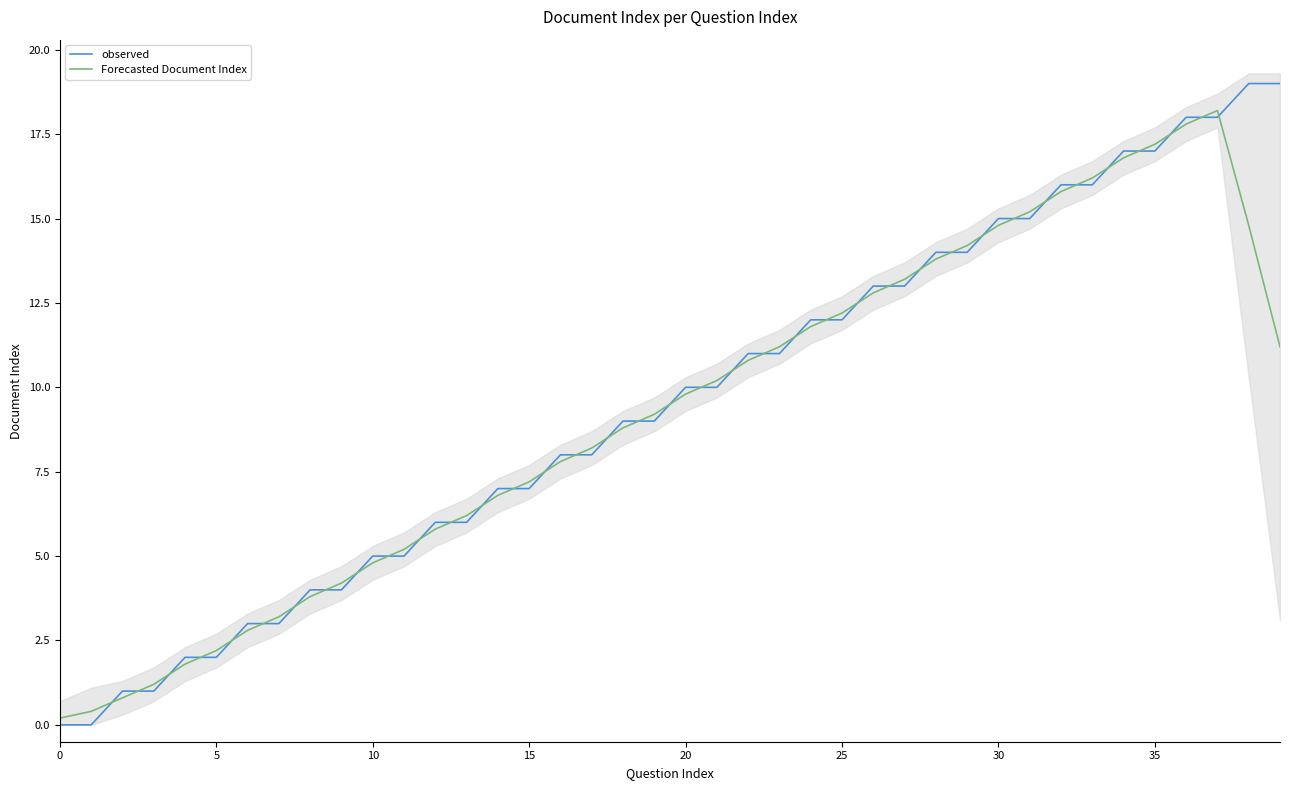

What is the difference between the maximum and minimum values in the Forecasted Document Index series?

18.0